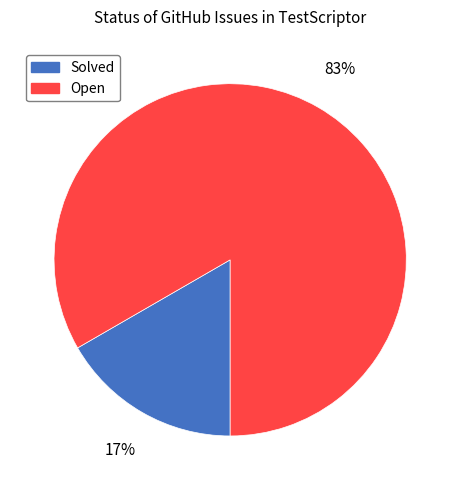

What is the smallest slice in the pie chart?

Solved